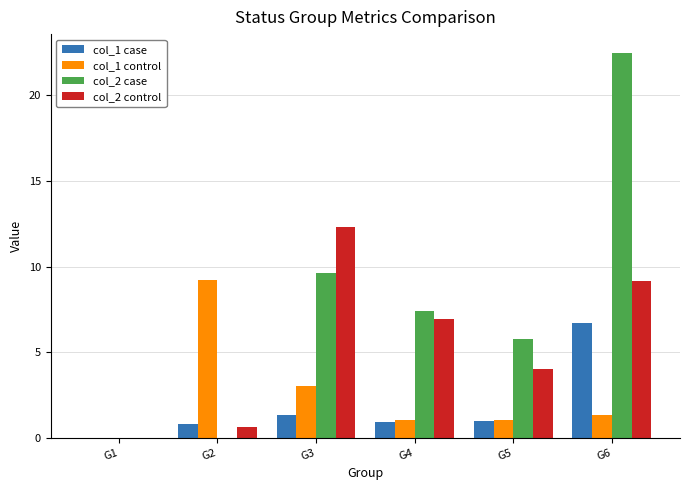

How many categories are shown in the chart?

6